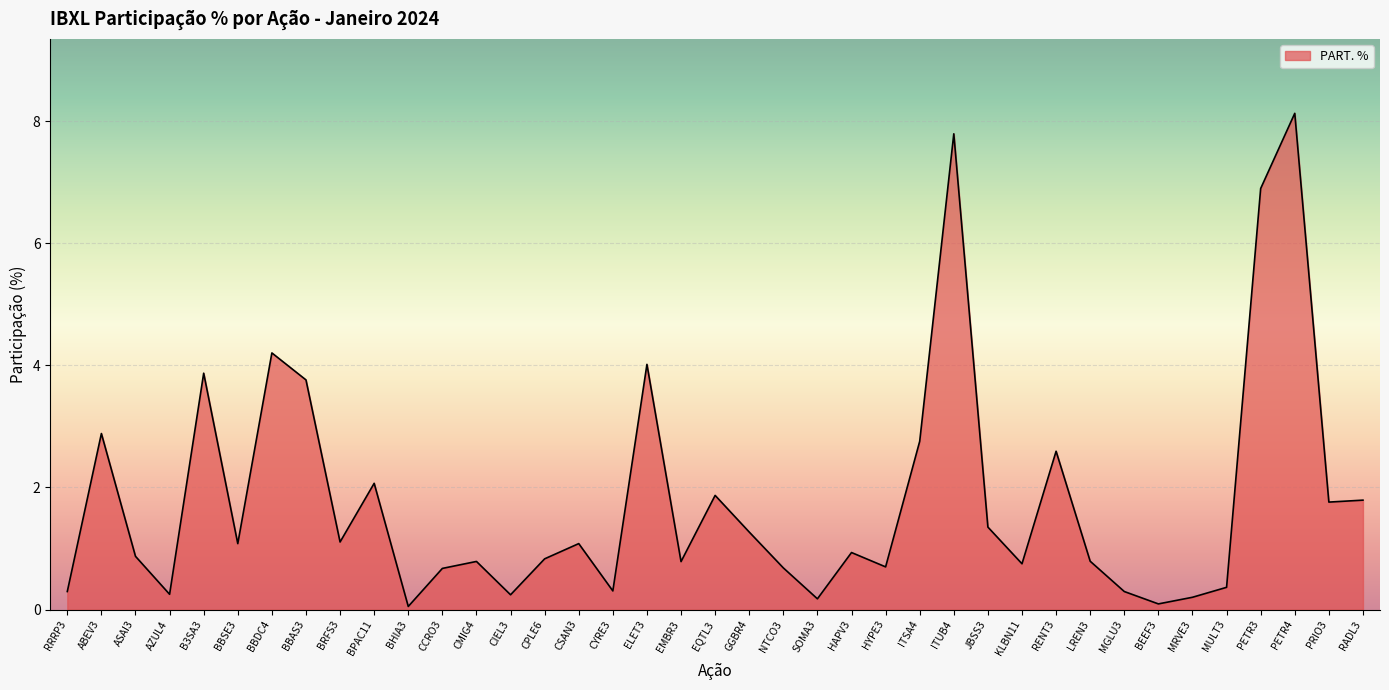

Approximately how many times larger is the value at CIEL3 compared to ITSA4?

0.1